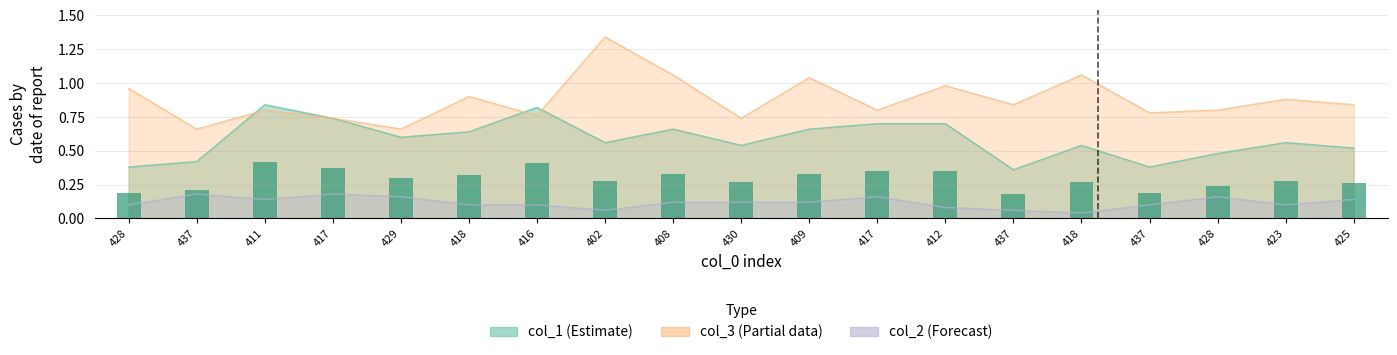

List the series in order of their overall mean, highest first.

col_3, col_1, col_2